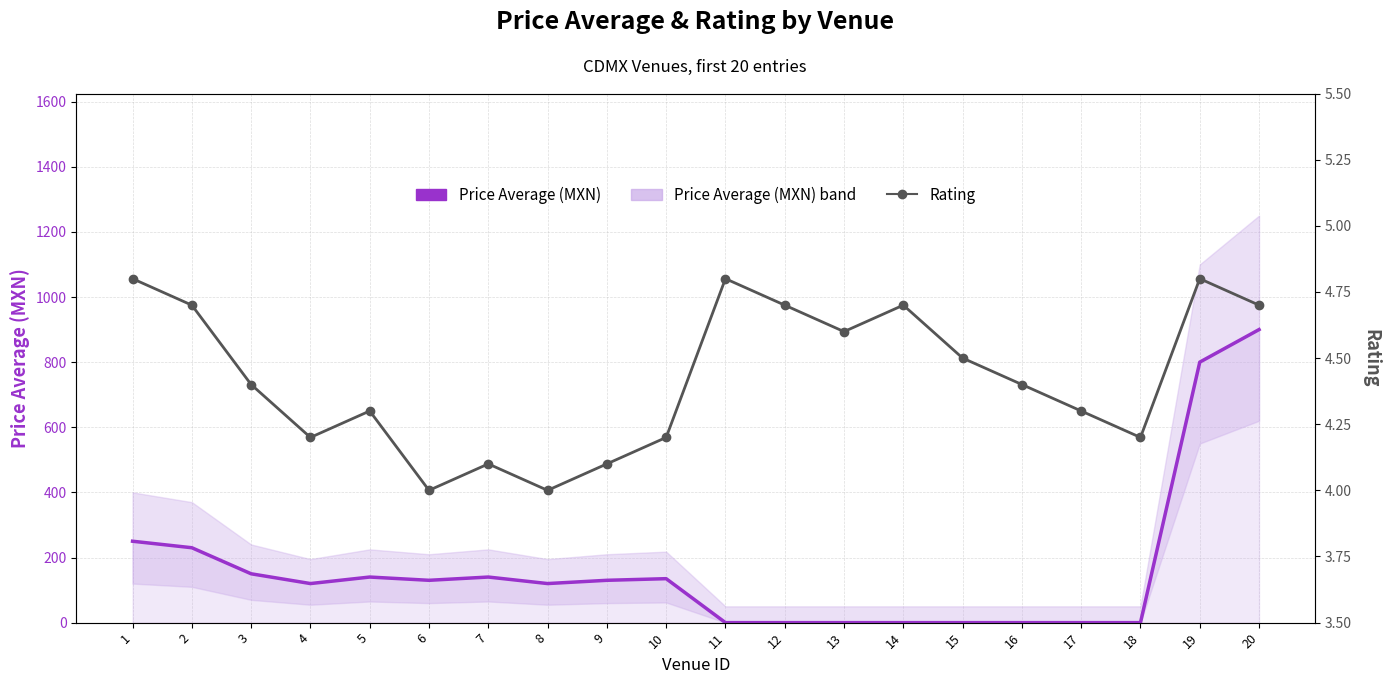

How many Rating values are between 4 and 5?

20